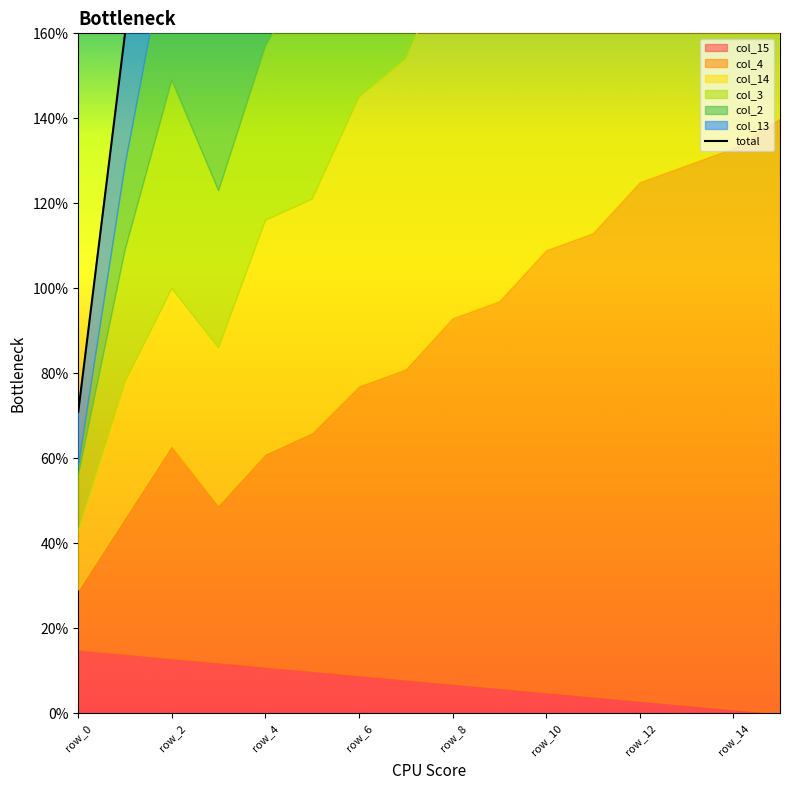

How many interior local peaks (higher than both neighbors) does the data have?

1